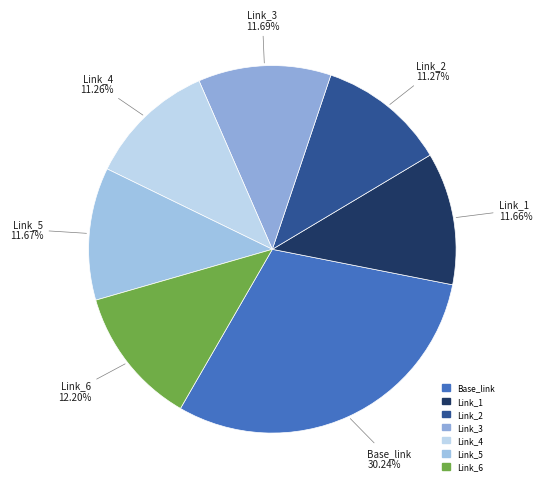

Between Link_6 and Link_4, which is larger?

Link_6